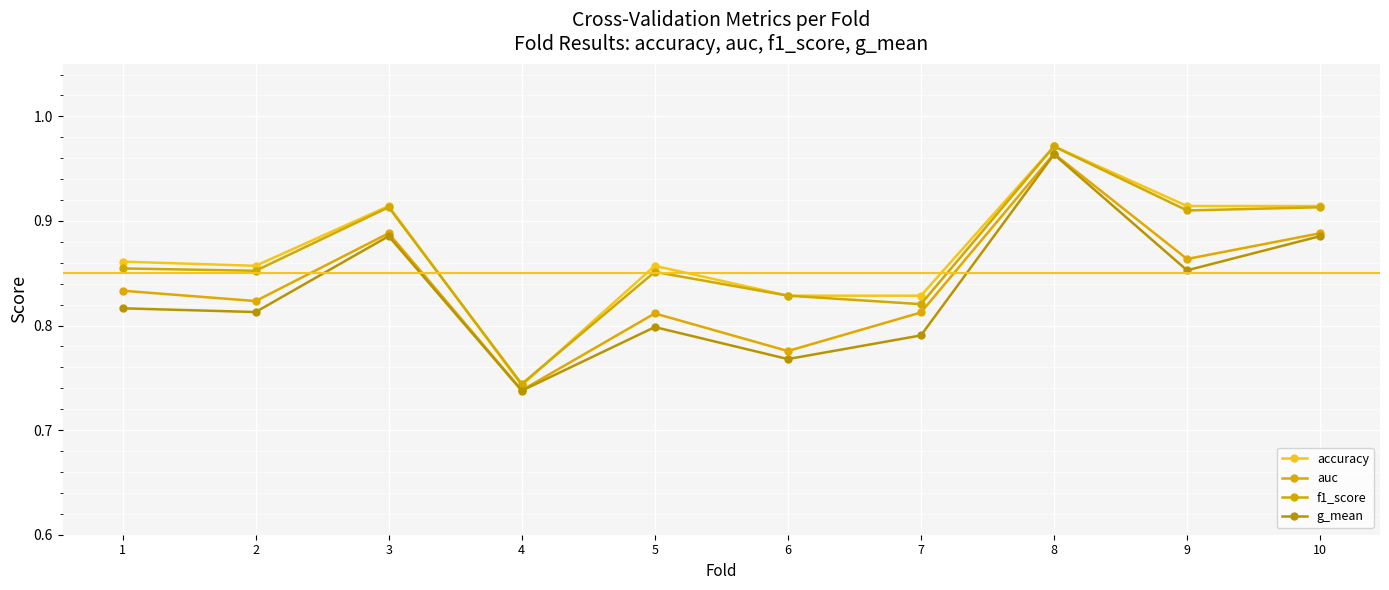

Count the number of categories in the chart.

10